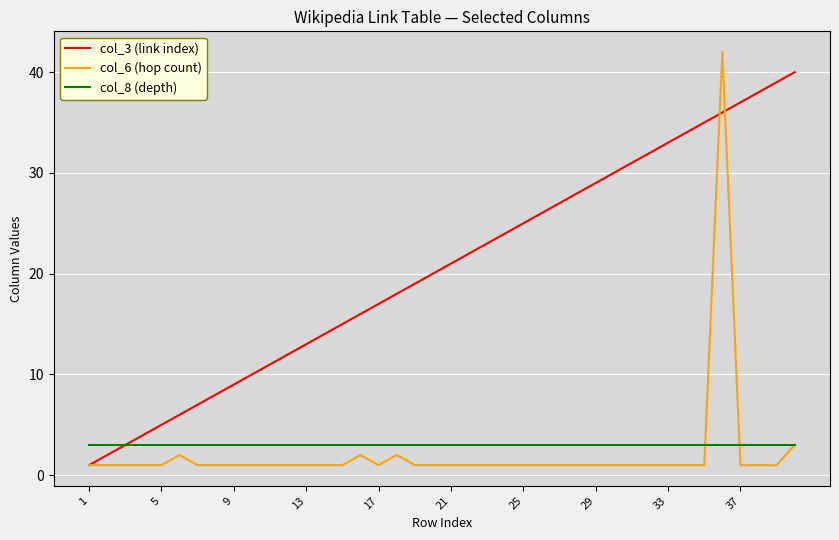

List the series in order of their peak value, highest first.

col_6 (hop count), col_3 (link index), col_8 (depth)